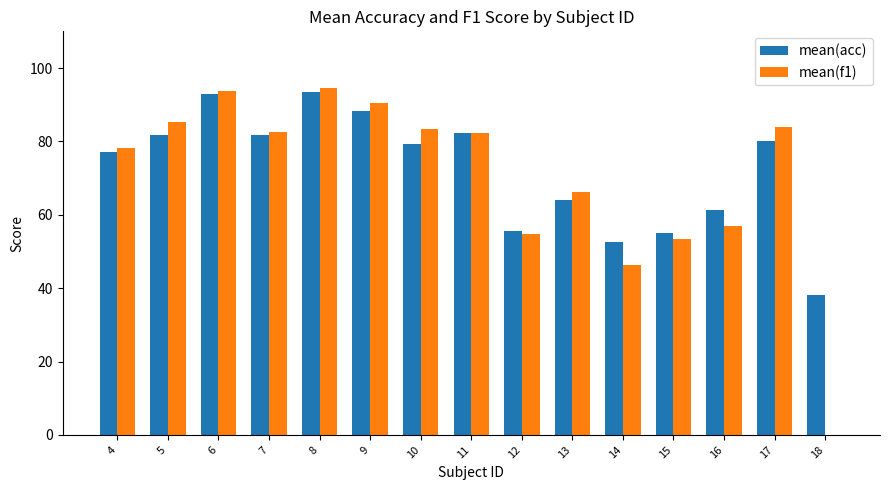

Which series changed the most between 9 and 12?

mean(f1)